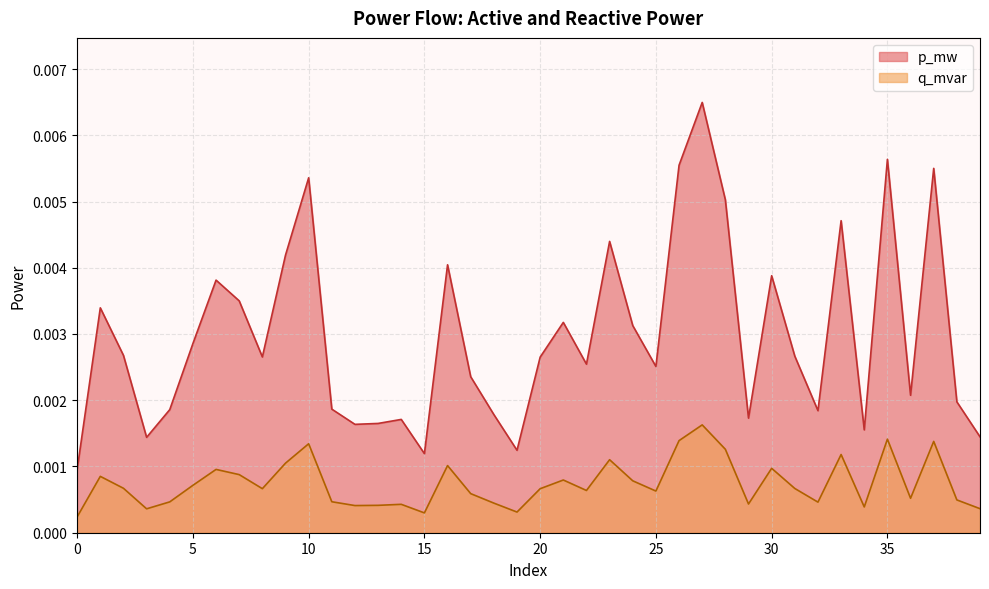

Which series has the largest range (max minus min)?

p_mw